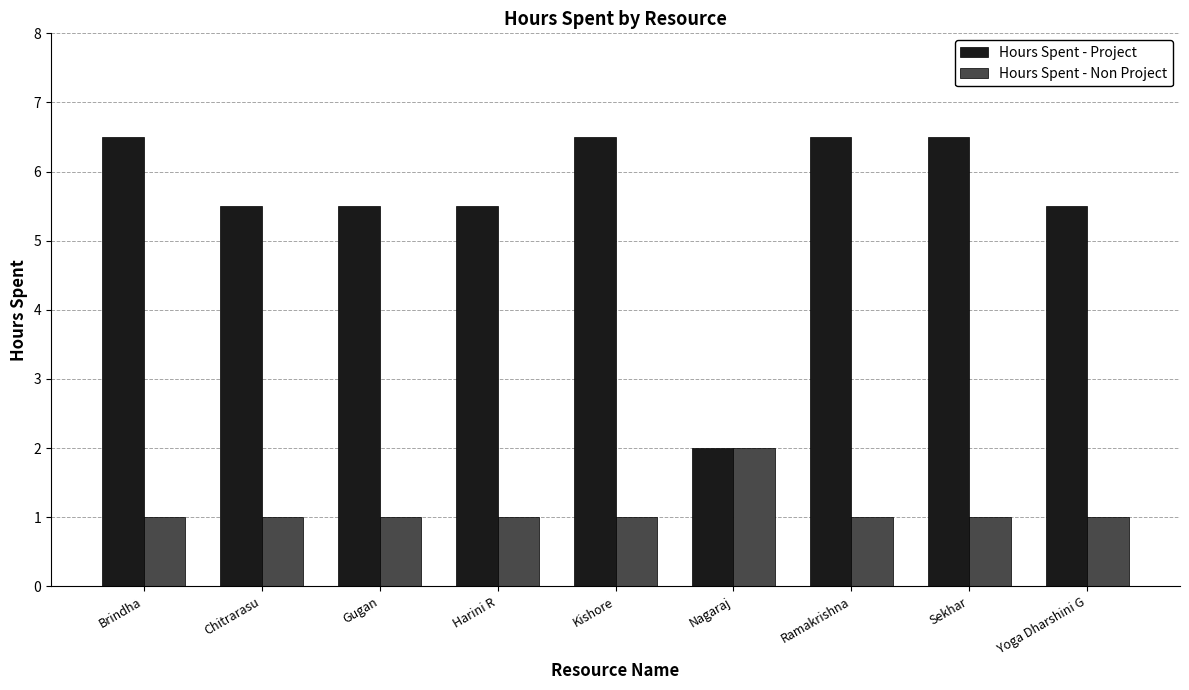

At how many categories does at least one series exceed 3?

8